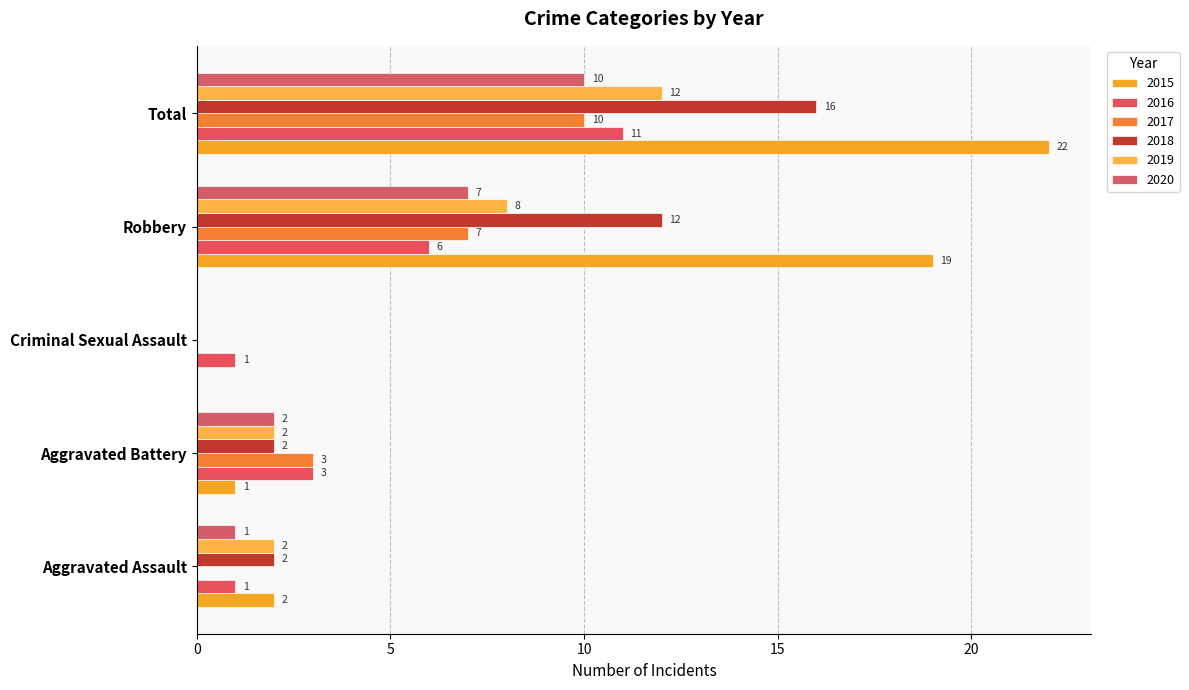

Rank the series at Aggravated Assault from lowest to highest value.

2017, 2016, 2020, 2015, 2018, 2019